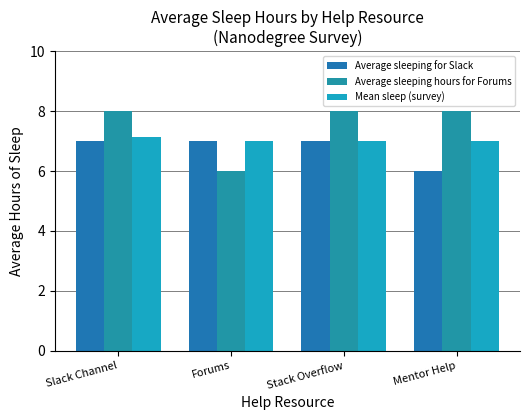

Count the number of categories in the chart.

4